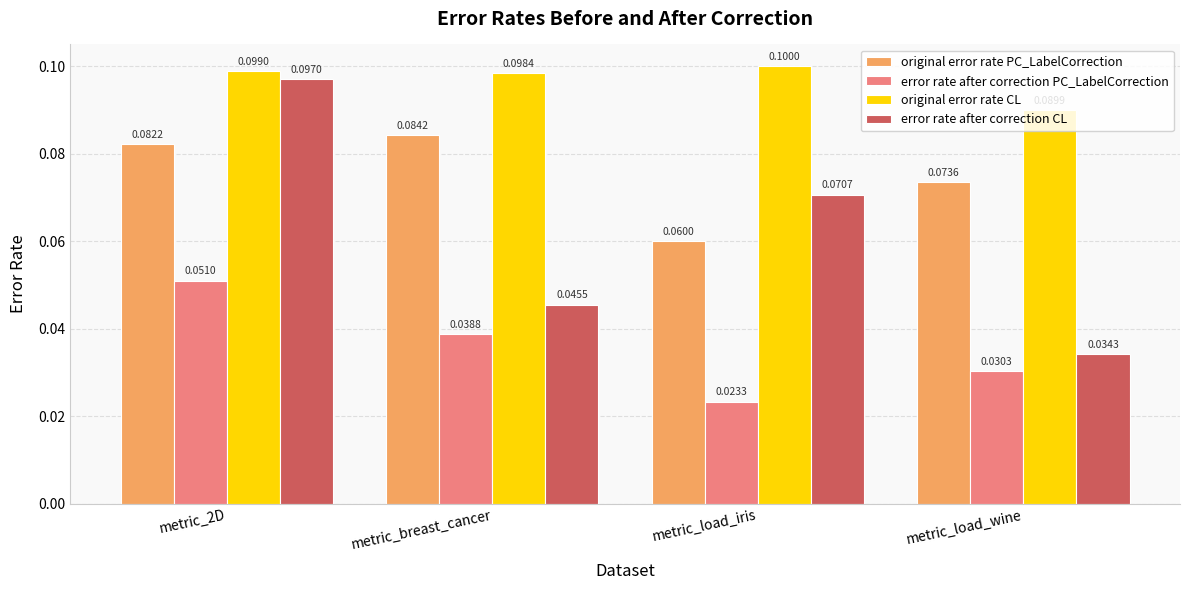

How many bars are there in each group?

4